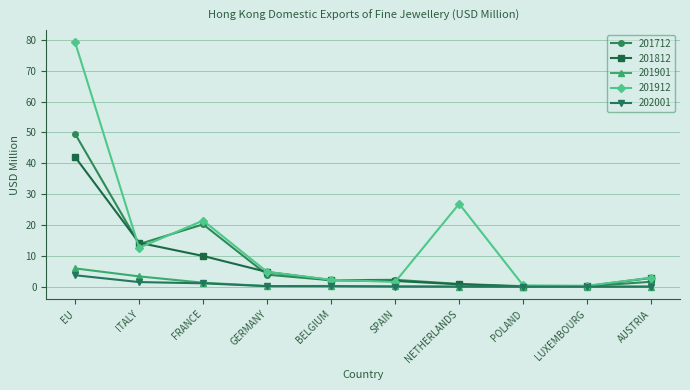

True or false: 201712 and 201912 intersect in this chart.

True